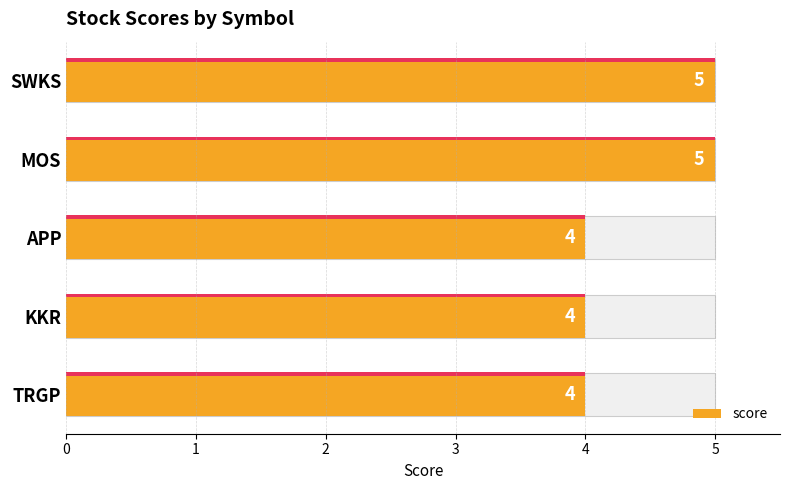

What is the greatest value displayed?

5